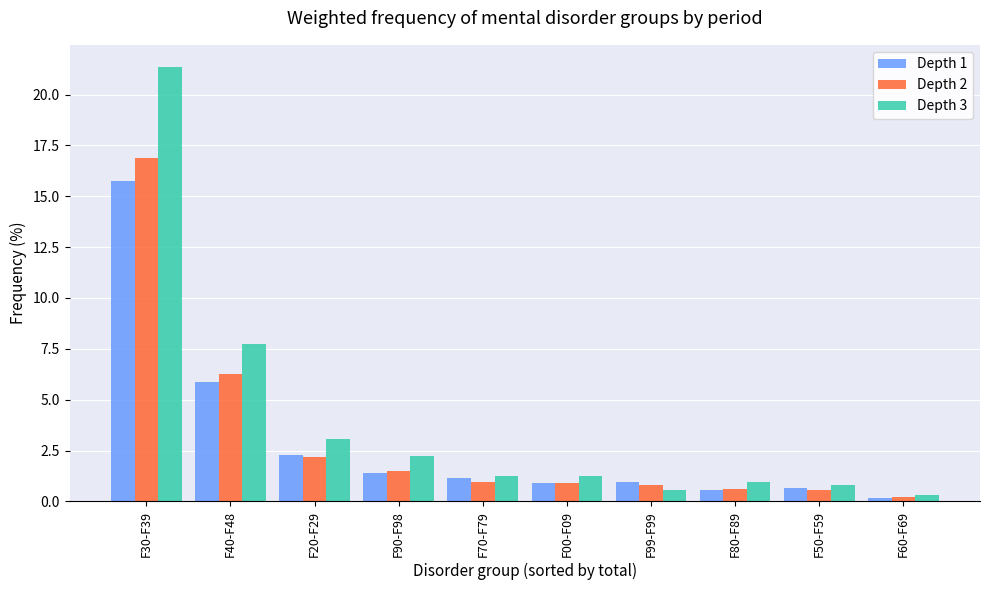

Is the value of Depth 2 at F20-F29 greater than the value of Depth 3 at F80-F89?

Yes